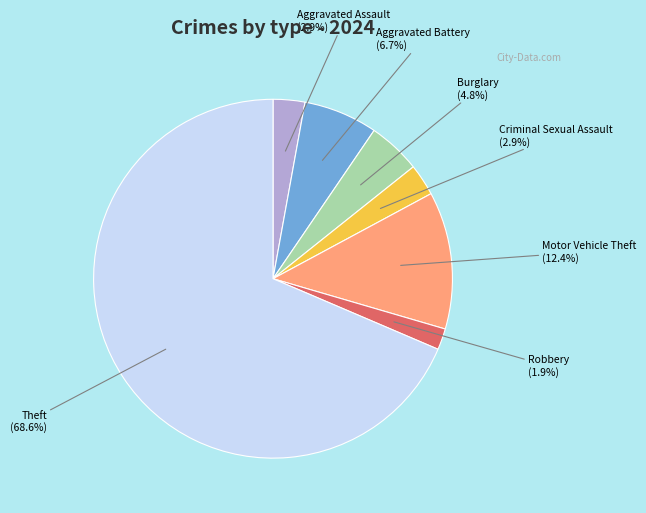

Is there a majority slice in this chart?

Yes